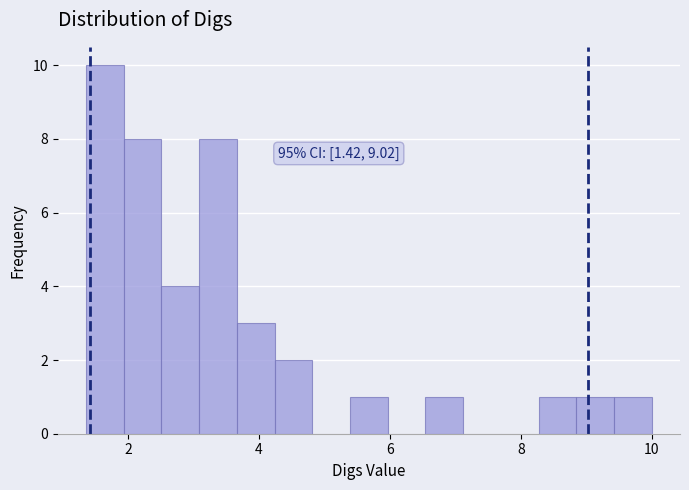

Read against the x-axis, roughly where is the centre of the tallest bar?

1.6